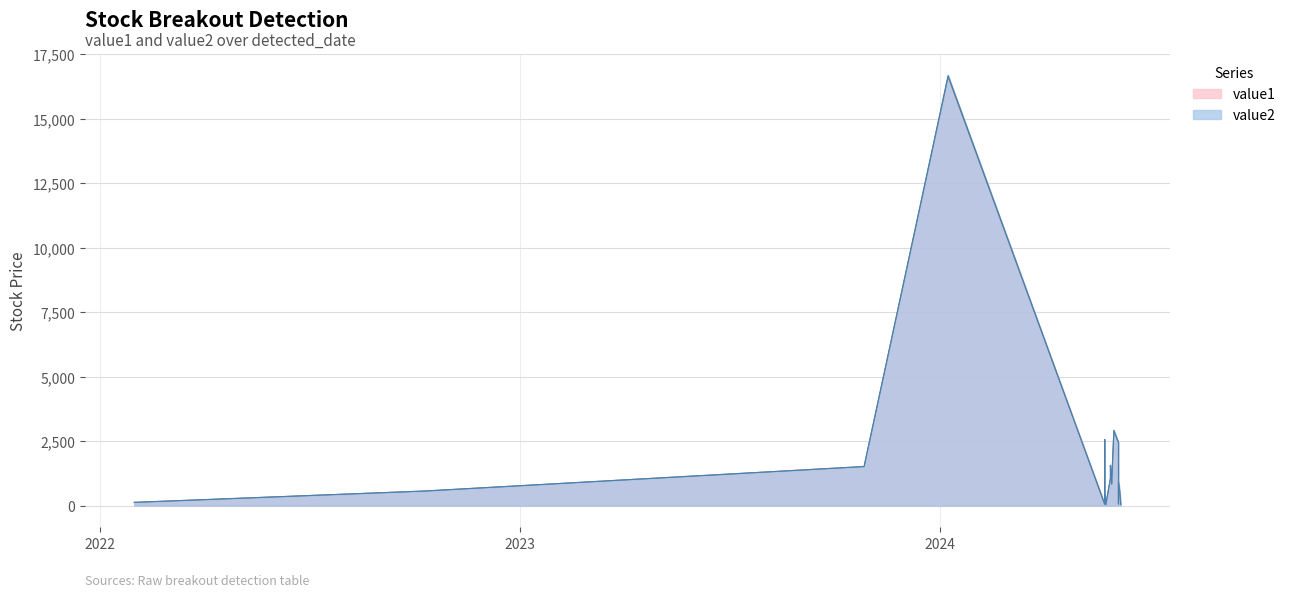

Rank the series by their maximum value, from highest to lowest.

value2, value1